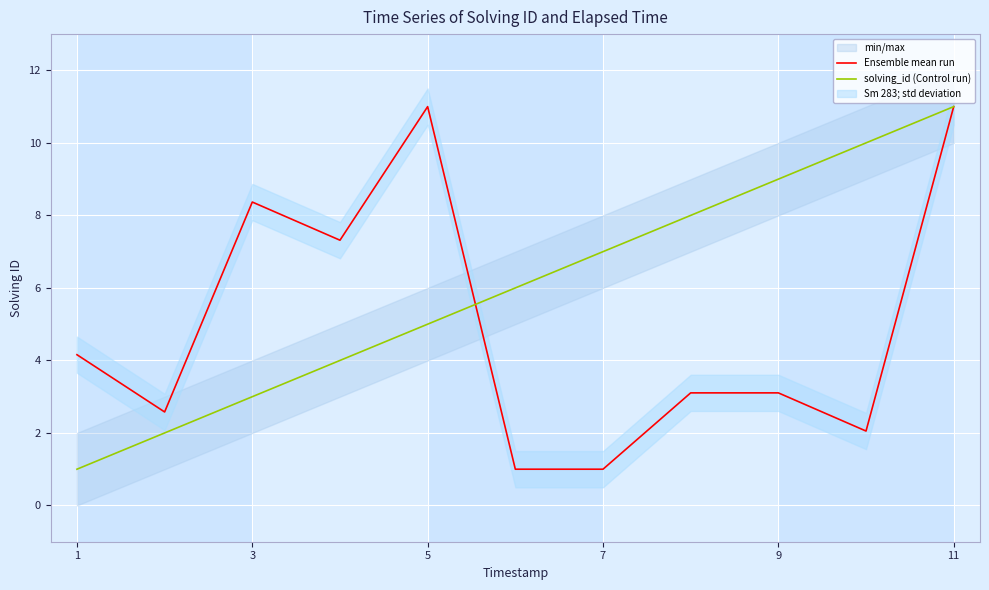

What is the minimum value for Ensemble mean run?

1.0